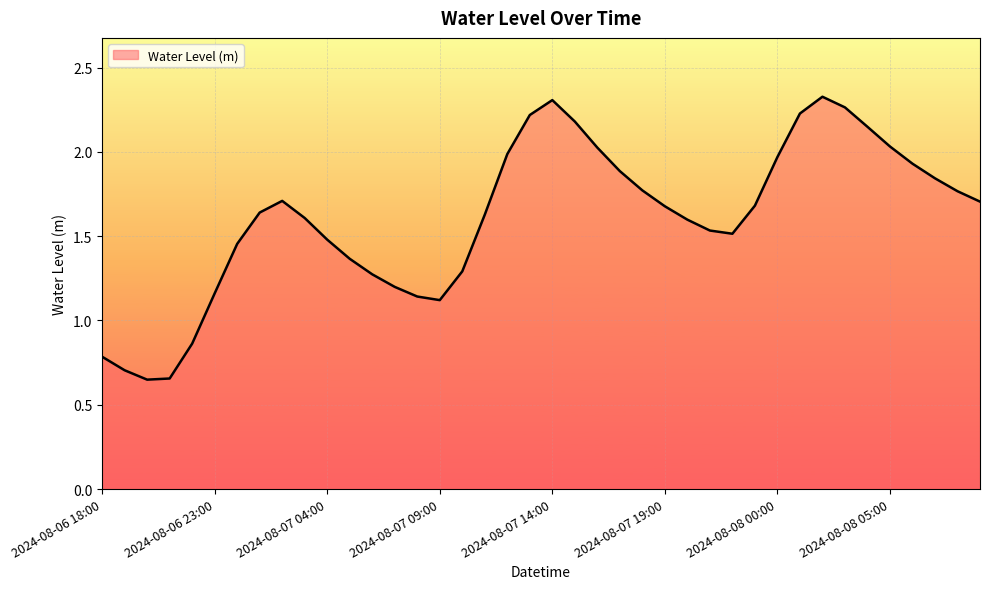

What is the difference between the maximum and minimum values?

1.7